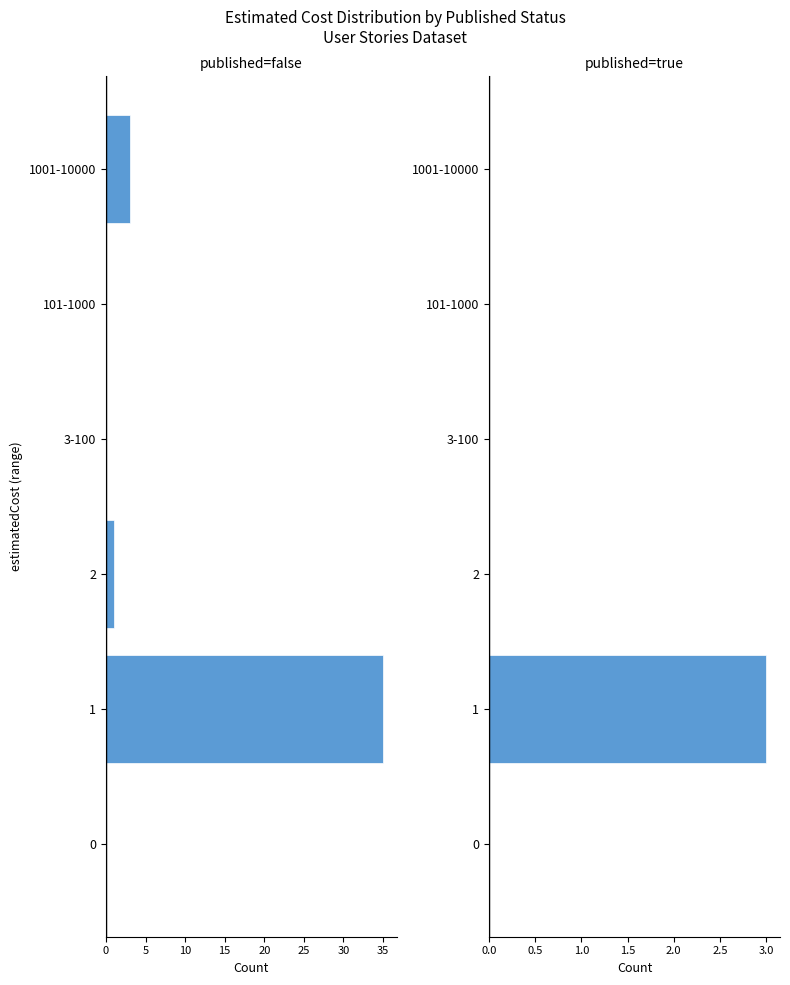

How many groups of bars are there?

6